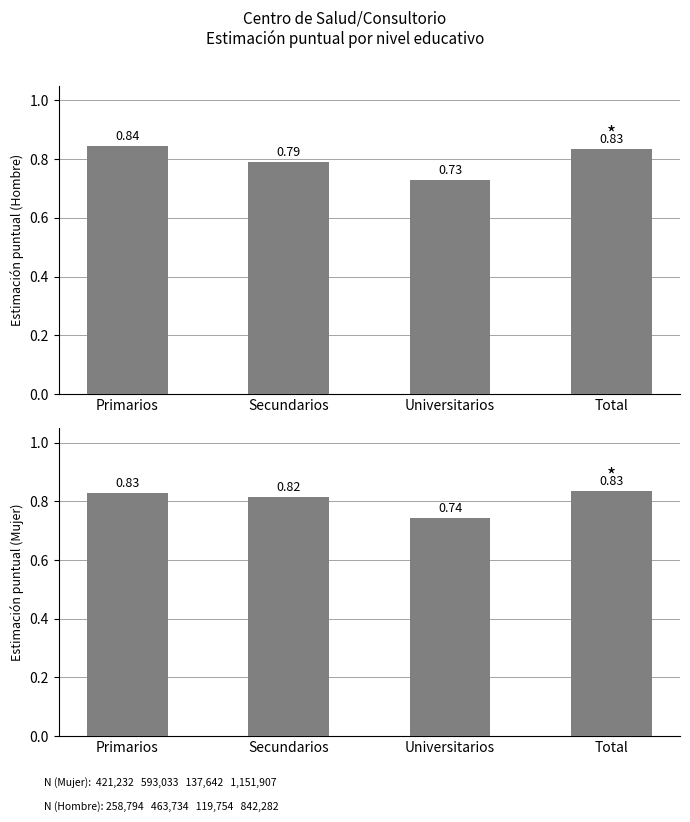

What is the label of the 4th bar from the left?

Total